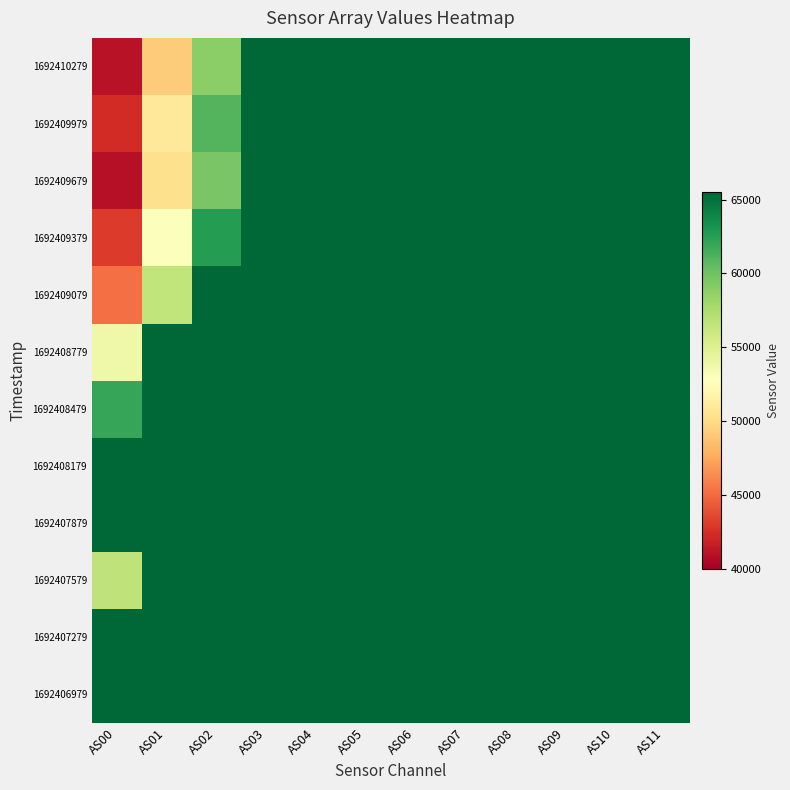

Reading right to left, extract all data points from this chart.

1692406979: AS11=65535	AS10=65535	AS09=65535	AS08=65535	AS07=65535	AS06=65535	AS05=65535	AS04=65535	AS03=65535	AS02=65535	AS01=65535	AS00=65535
1692407279: AS11=65535	AS10=65535	AS09=65535	AS08=65535	AS07=65535	AS06=65535	AS05=65535	AS04=65535	AS03=65535	AS02=65535	AS01=65535	AS00=65535
1692407579: AS11=65535	AS10=65535	AS09=65535	AS08=65535	AS07=65535	AS06=65535	AS05=65535	AS04=65535	AS03=65535	AS02=65535	AS01=65535	AS00=56570
1692407879: AS11=65535	AS10=65535	AS09=65535	AS08=65535	AS07=65535	AS06=65535	AS05=65535	AS04=65535	AS03=65535	AS02=65535	AS01=65535	AS00=65535
1692408179: AS11=65535	AS10=65535	AS09=65535	AS08=65535	AS07=65535	AS06=65535	AS05=65535	AS04=65535	AS03=65535	AS02=65535	AS01=65535	AS00=65535
1692408479: AS11=65535	AS10=65535	AS09=65535	AS08=65535	AS07=65535	AS06=65535	AS05=65535	AS04=65535	AS03=65535	AS02=65535	AS01=65535	AS00=62032
1692408779: AS11=65535	AS10=65535	AS09=65535	AS08=65535	AS07=65535	AS06=65535	AS05=65535	AS04=65535	AS03=65535	AS02=65535	AS01=65535	AS00=53851
1692409079: AS11=65535	AS10=65535	AS09=65535	AS08=65535	AS07=65535	AS06=65535	AS05=65535	AS04=65535	AS03=65535	AS02=65535	AS01=56461	AS00=45217
1692409379: AS11=65535	AS10=65535	AS09=65535	AS08=65535	AS07=65535	AS06=65535	AS05=65535	AS04=65535	AS03=65535	AS02=62621	AS01=52908	AS00=43087
1692409679: AS11=65535	AS10=65535	AS09=65535	AS08=65535	AS07=65535	AS06=65535	AS05=65535	AS04=65535	AS03=65535	AS02=59571	AS01=50364	AS00=40997
1692409979: AS11=65535	AS10=65535	AS09=65535	AS08=65535	AS07=65535	AS06=65535	AS05=65535	AS04=65535	AS03=65535	AS02=61035	AS01=50951	AS00=42382
1692410279: AS11=65535	AS10=65535	AS09=65535	AS08=65535	AS07=65535	AS06=65535	AS05=65535	AS04=65535	AS03=65535	AS02=58871	AS01=49243	AS00=41064